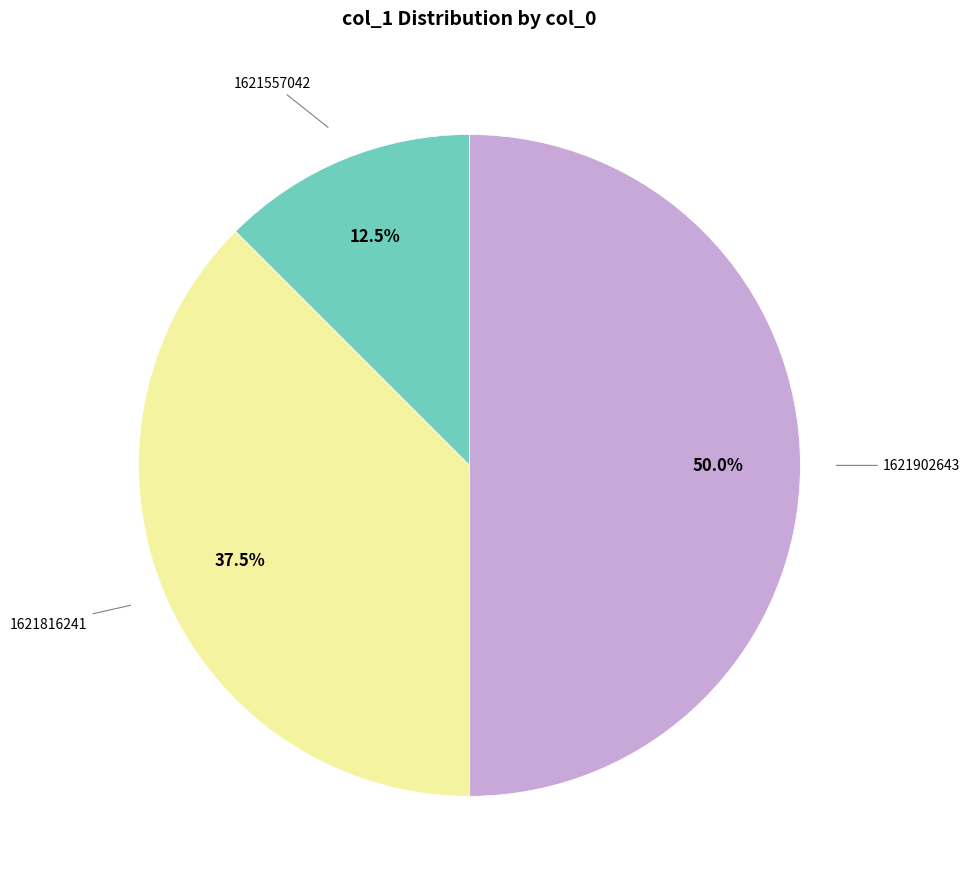

Count the number of slices in the pie.

3